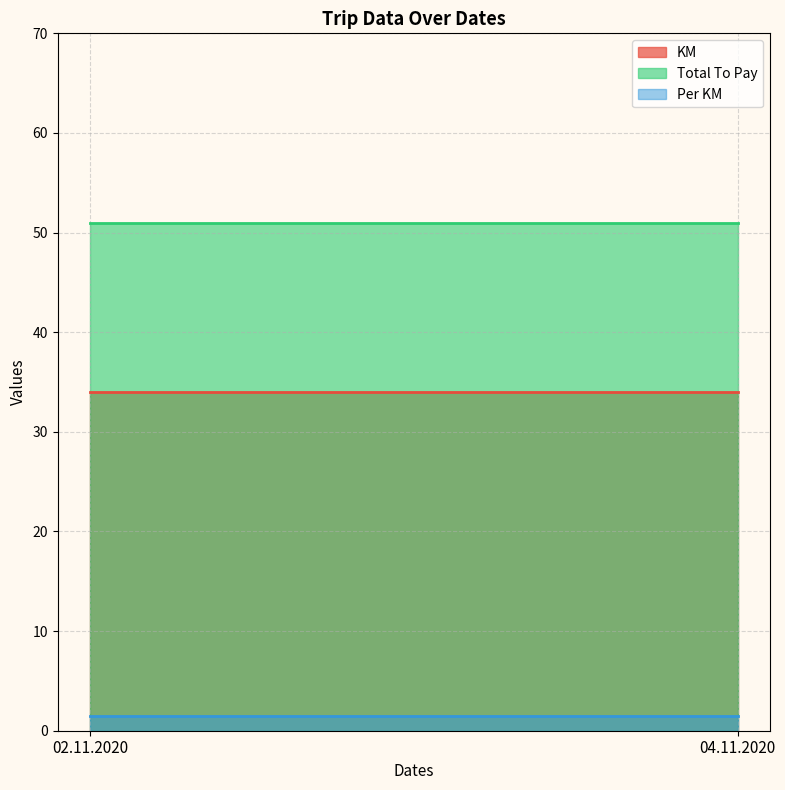

List the series in order of their peak value, lowest first.

Per KM, KM, Total To Pay